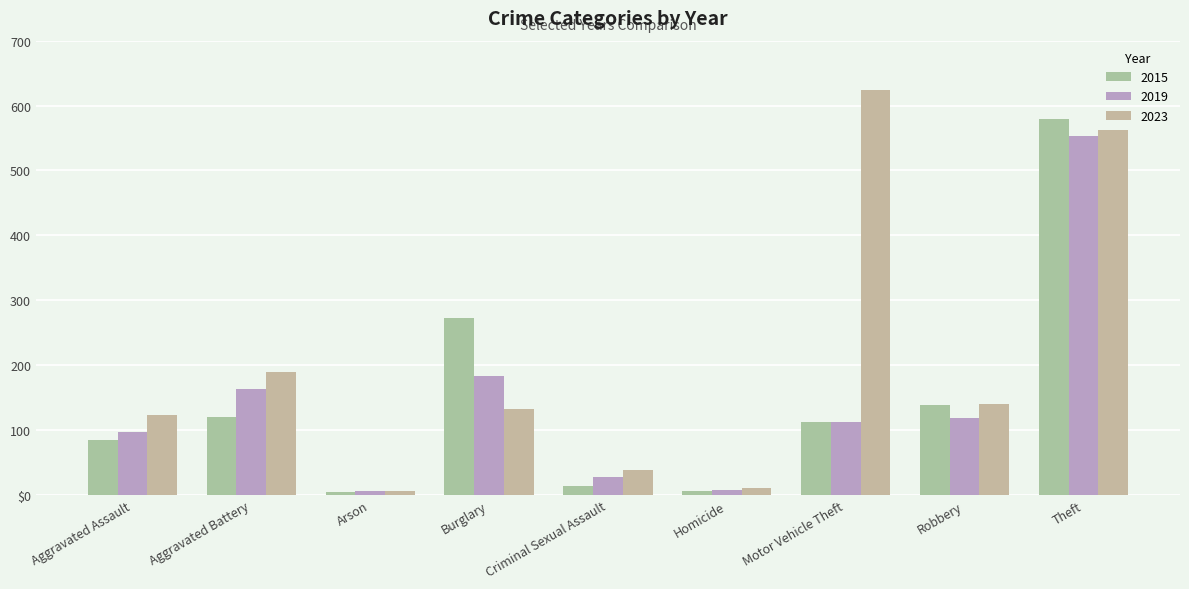

At how many categories does at least one series exceed 453?

2